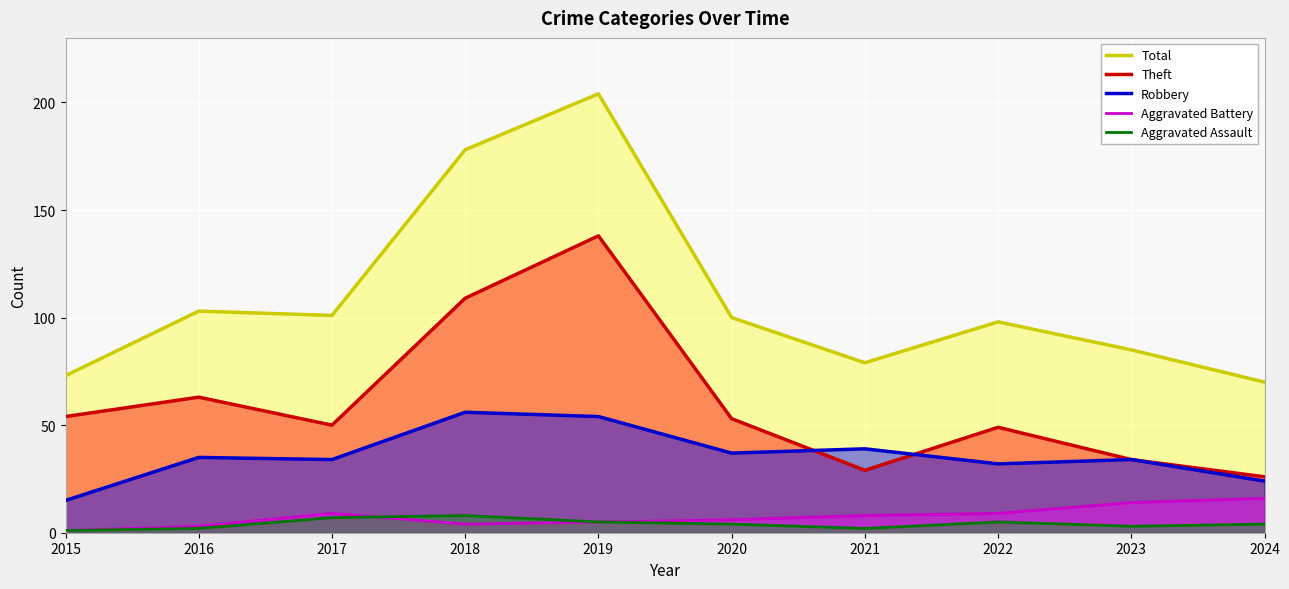

Which series changed the most between 2015 and 2019?

Total